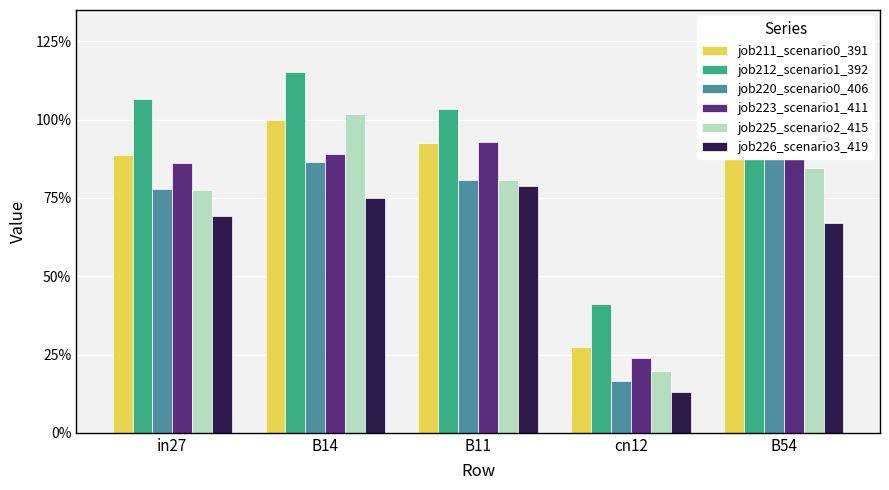

Rank the categories by job225_scenario2_415 value from lowest to highest.

cn12, in27, B11, B54, B14